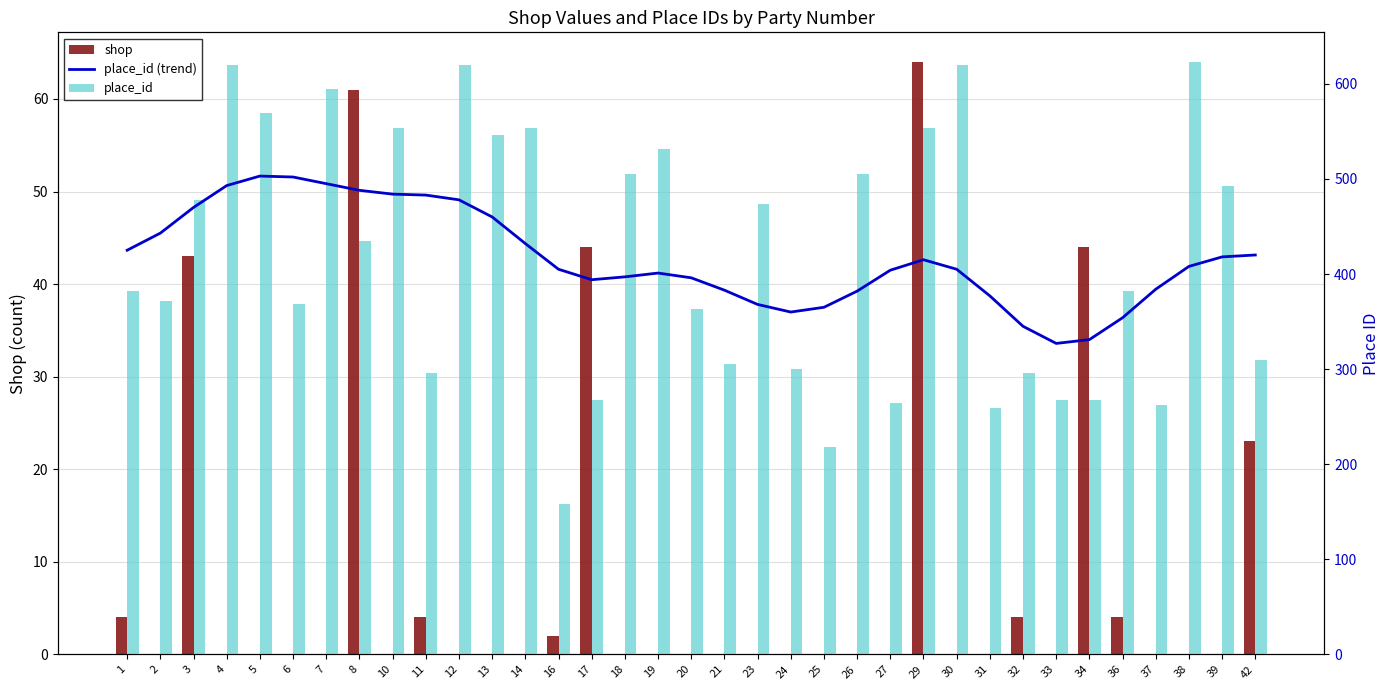

Which label corresponds to the largest value in the chart?

38